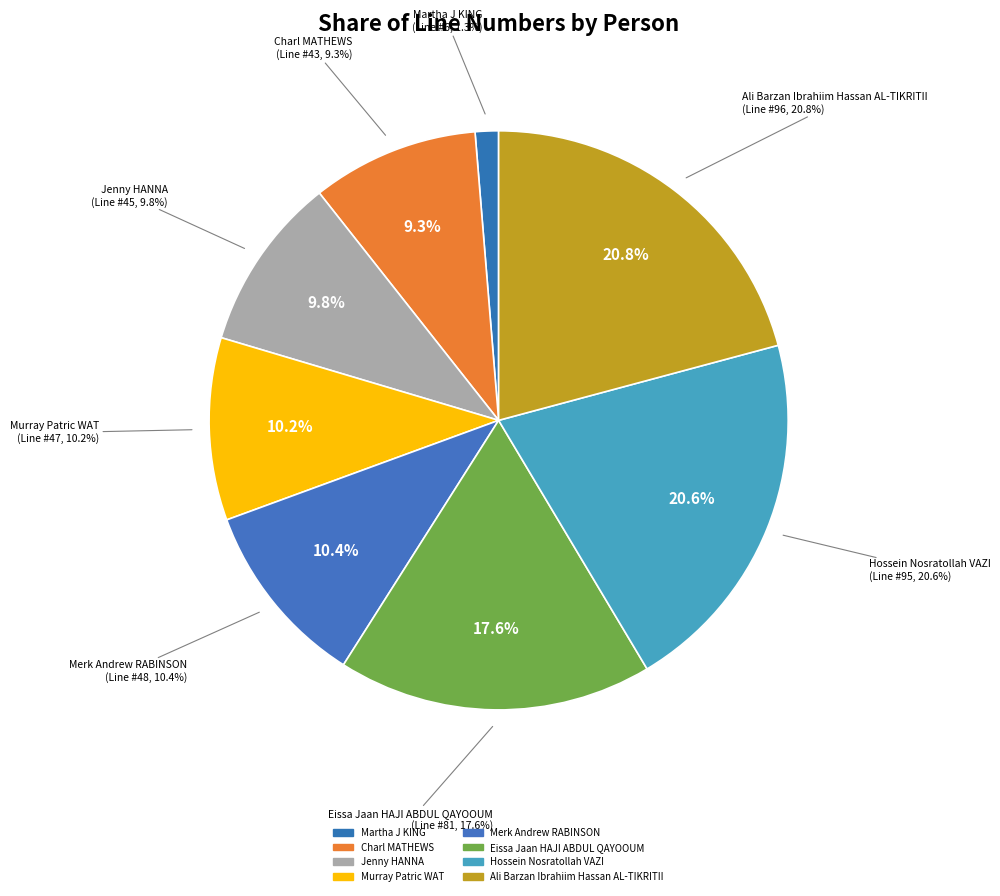

What is the largest slice in the pie chart?

Ali Barzan Ibrahiim Hassan AL-TIKRITII